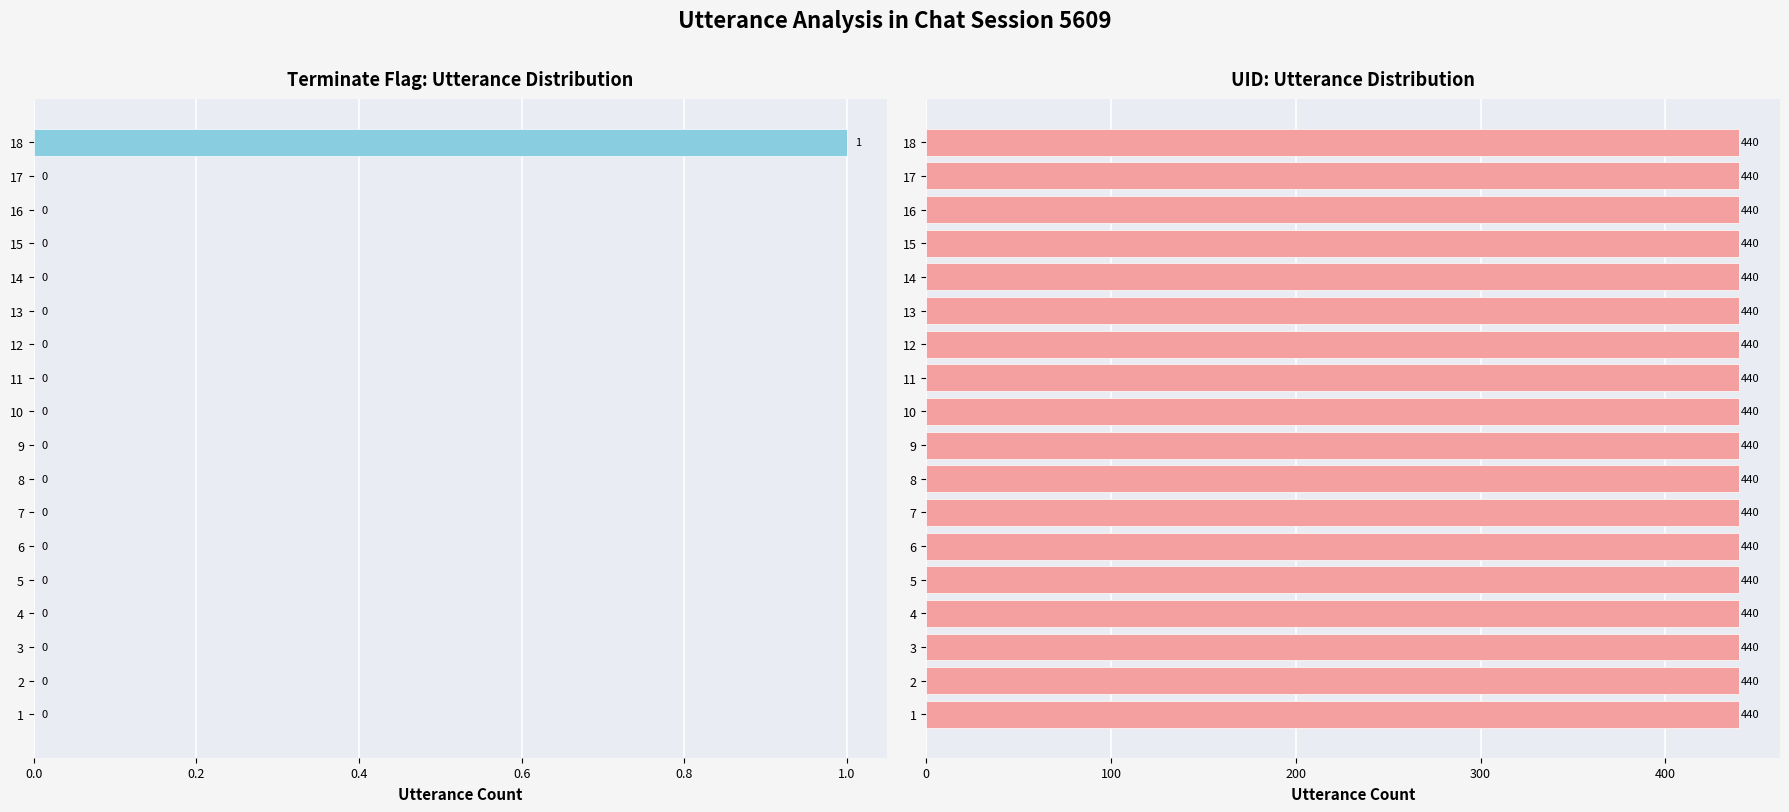

What are all the series names shown in the legend?

terminate, uid